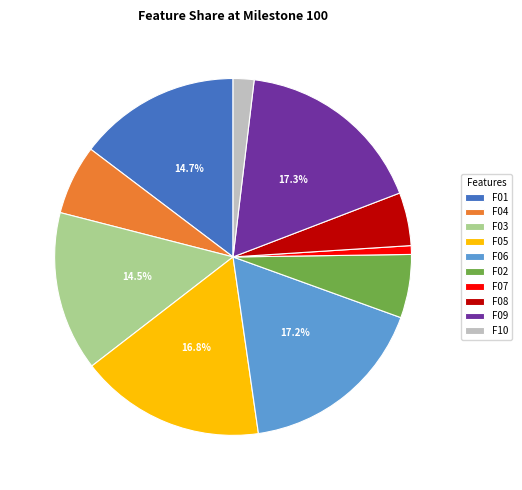

How many segments does this pie chart have?

10